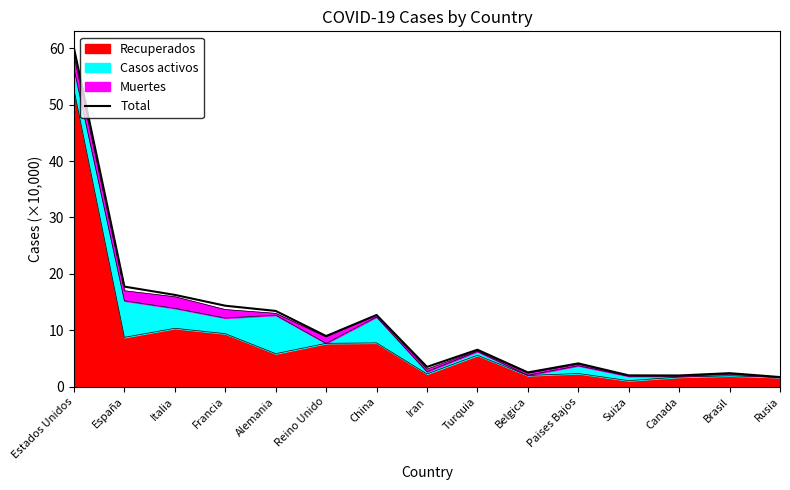

How many lines are shown in the chart?

1